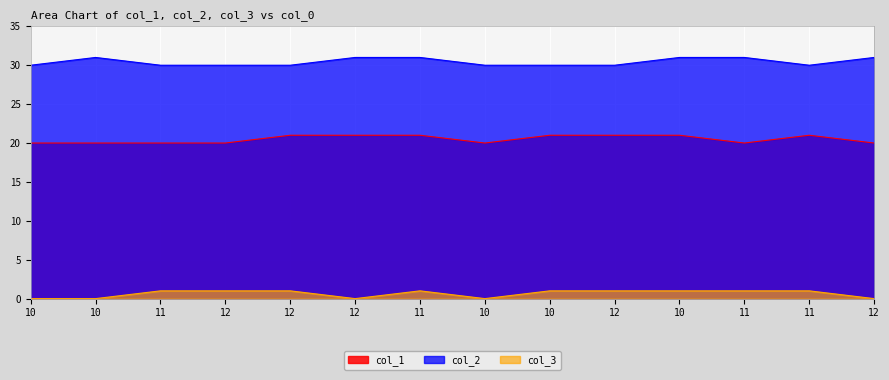

At which category is the sum across all series the highest?

11